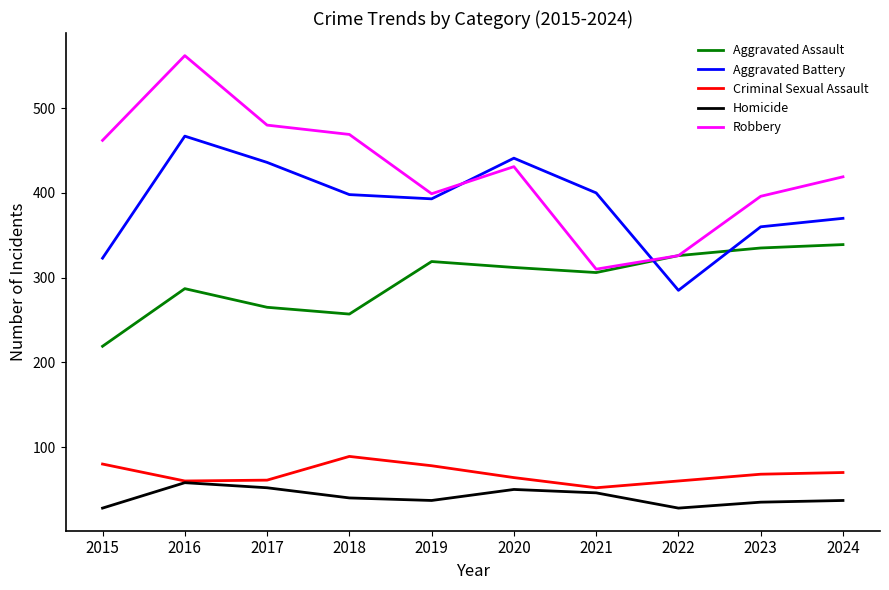

What is the sum of all Aggravated Battery values?

3873